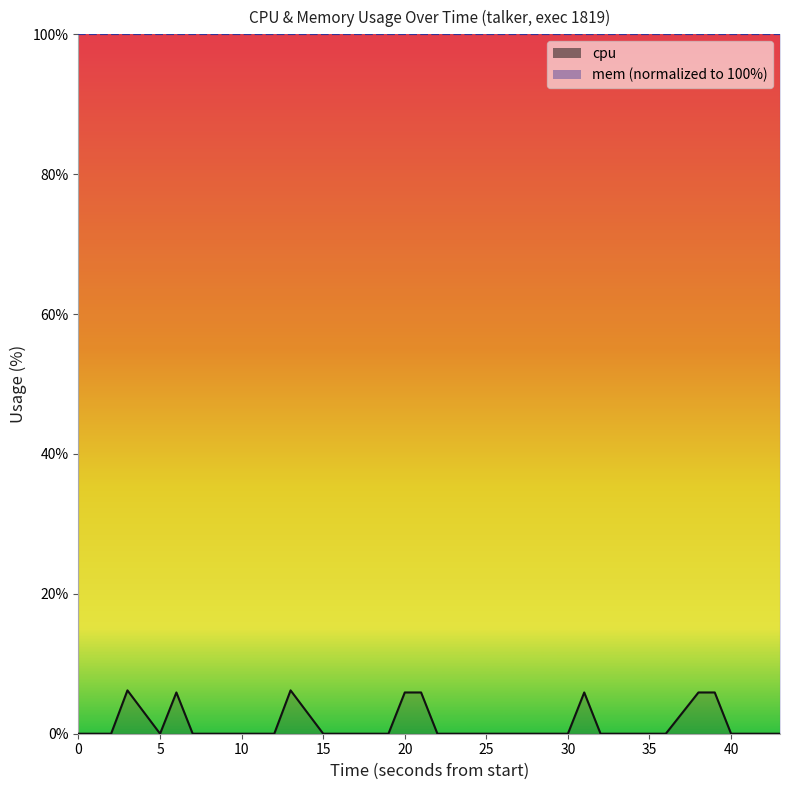

Does the chart have visible grid lines?

No